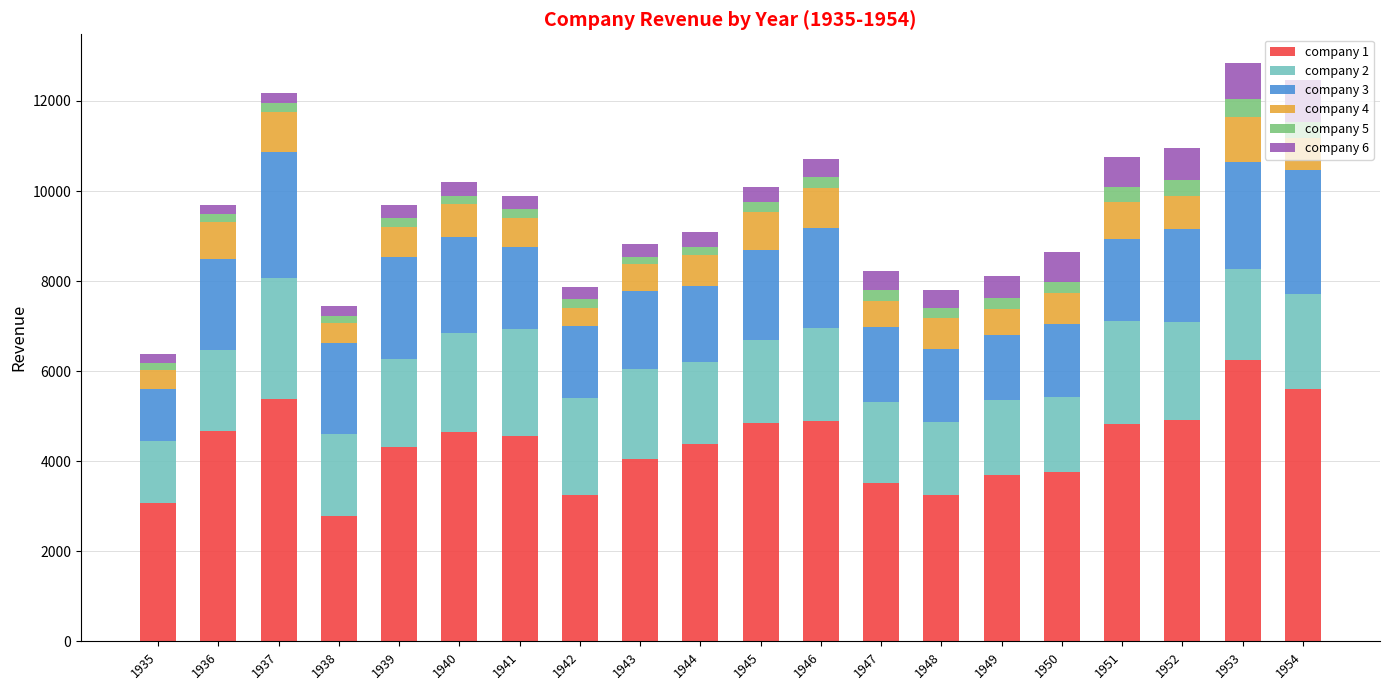

What is the average value of the company 1 series?

4333.8